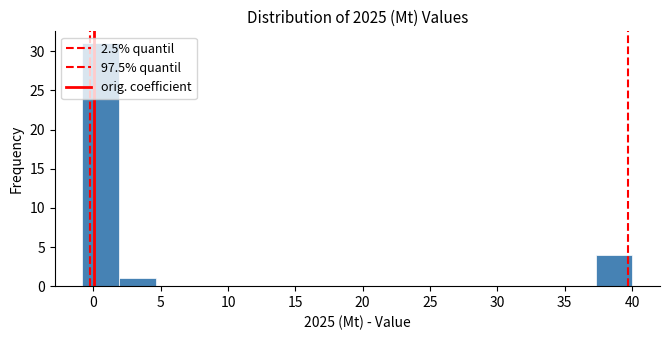

Which range on the x-axis has the tallest bar?

-1.0 to 2.0